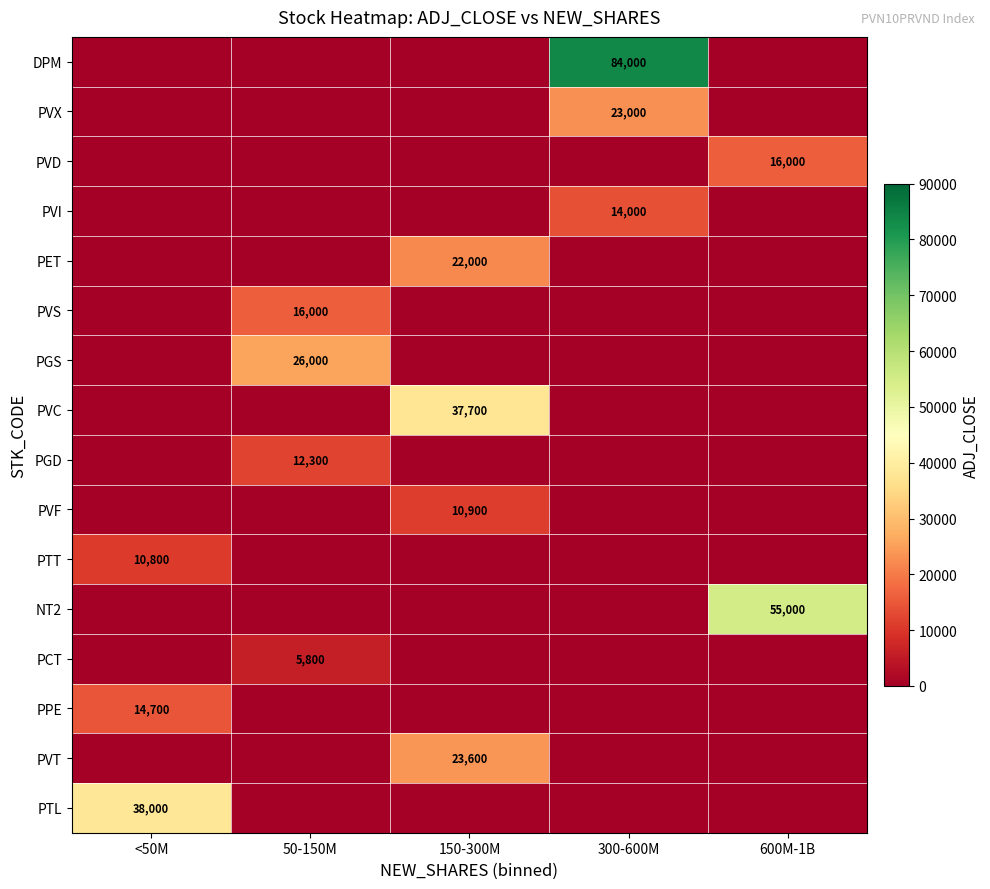

Is it true that PCT equals 1652 at 50-150M?

False